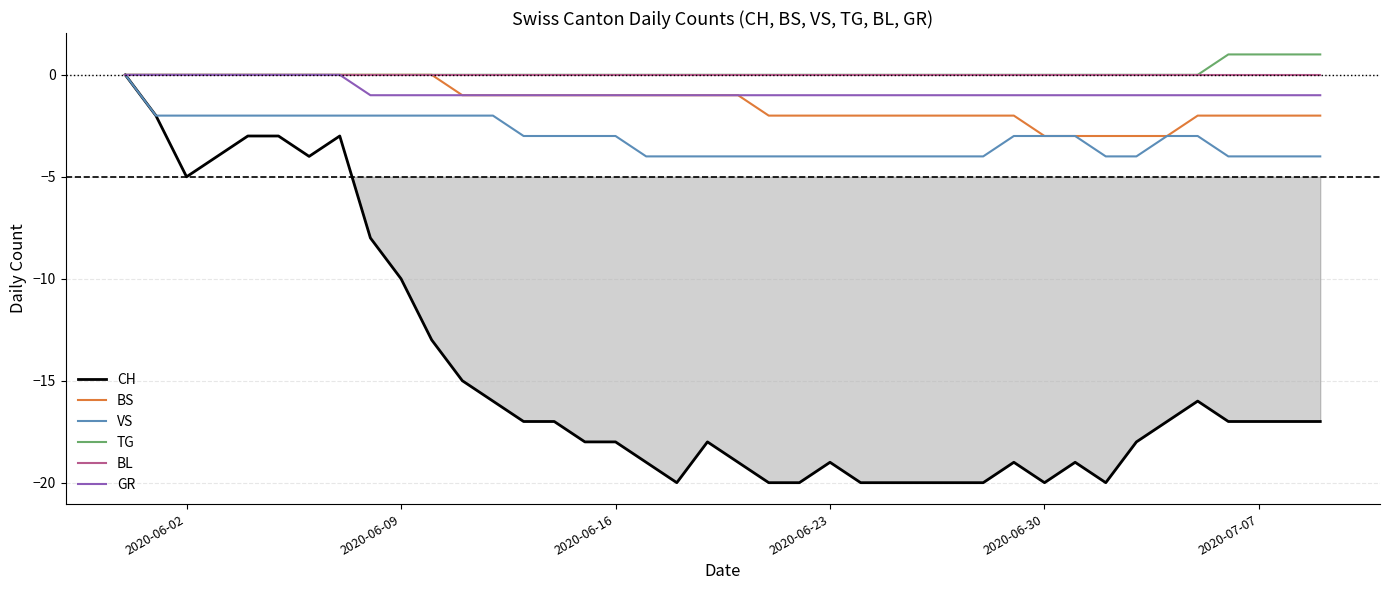

At which label is TG closest to 0?

2020-06-02